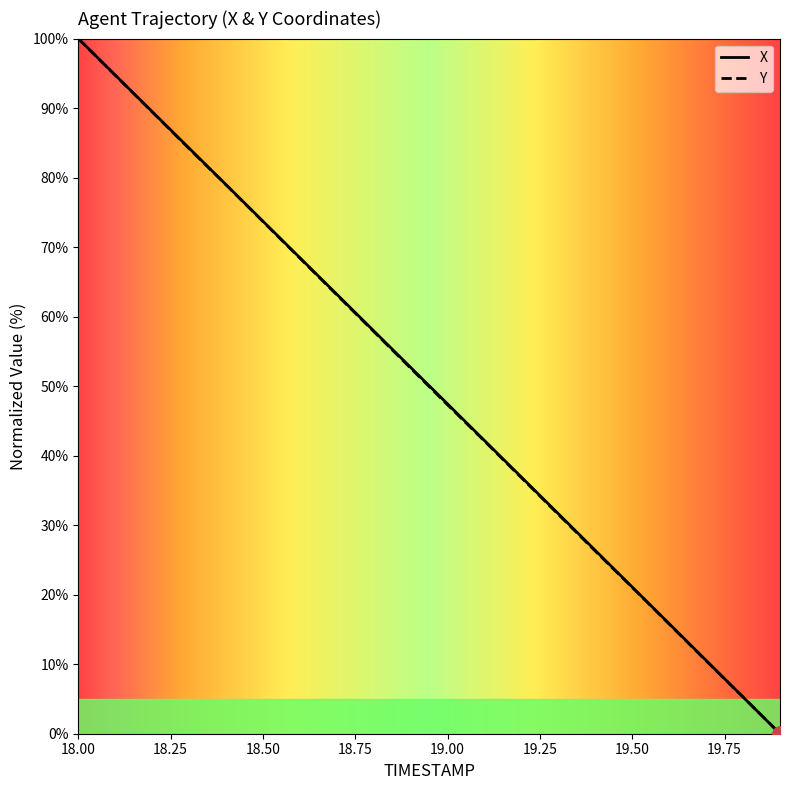

What are all the series names shown in the legend?

X, Y